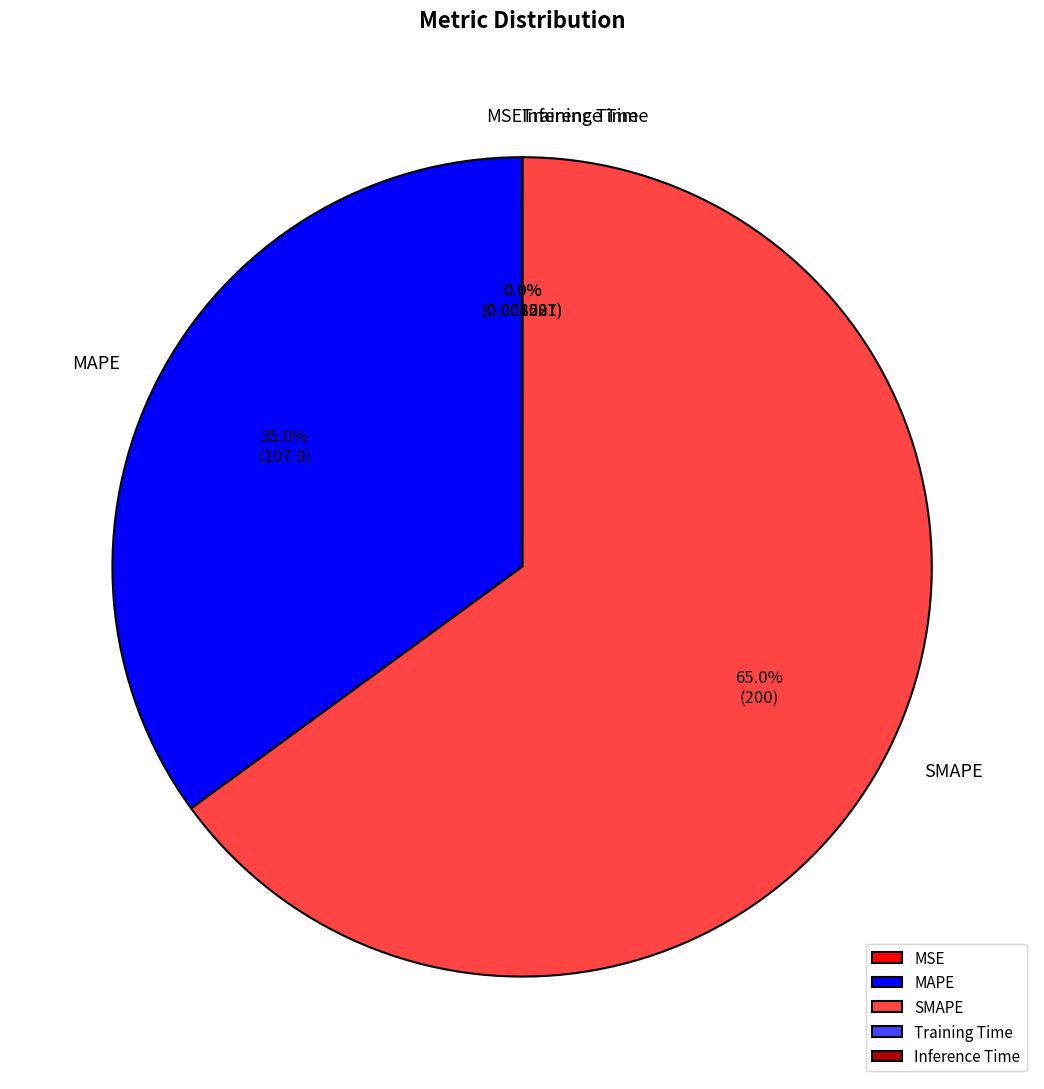

Which category has the biggest portion of the pie?

SMAPE